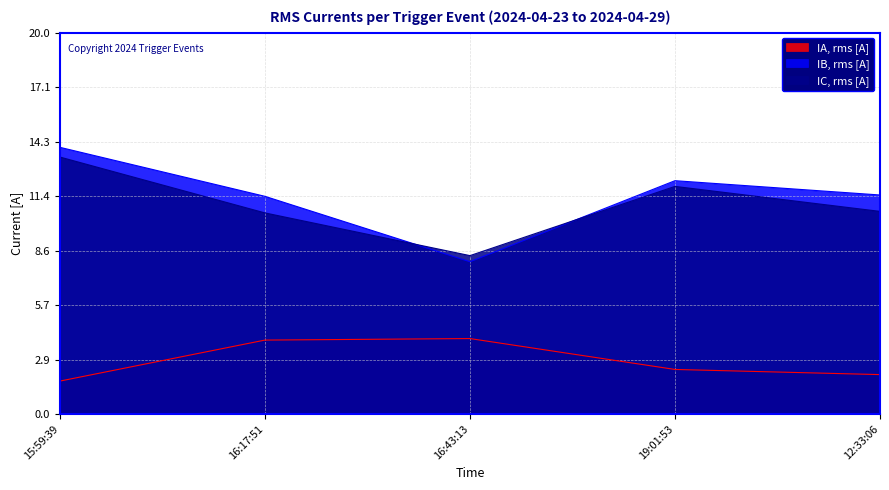

How many lines are shown in the chart?

3